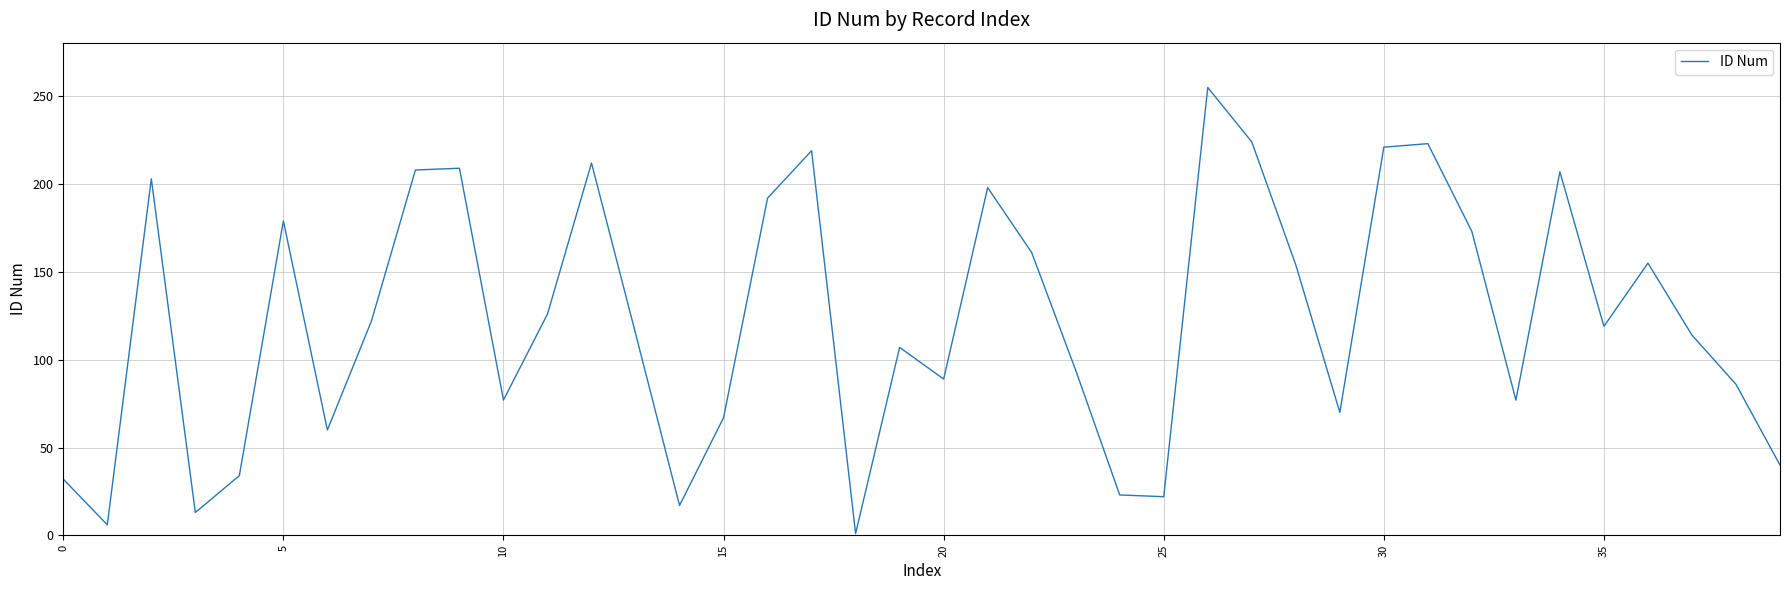

What is the maximum value shown in the chart?

255